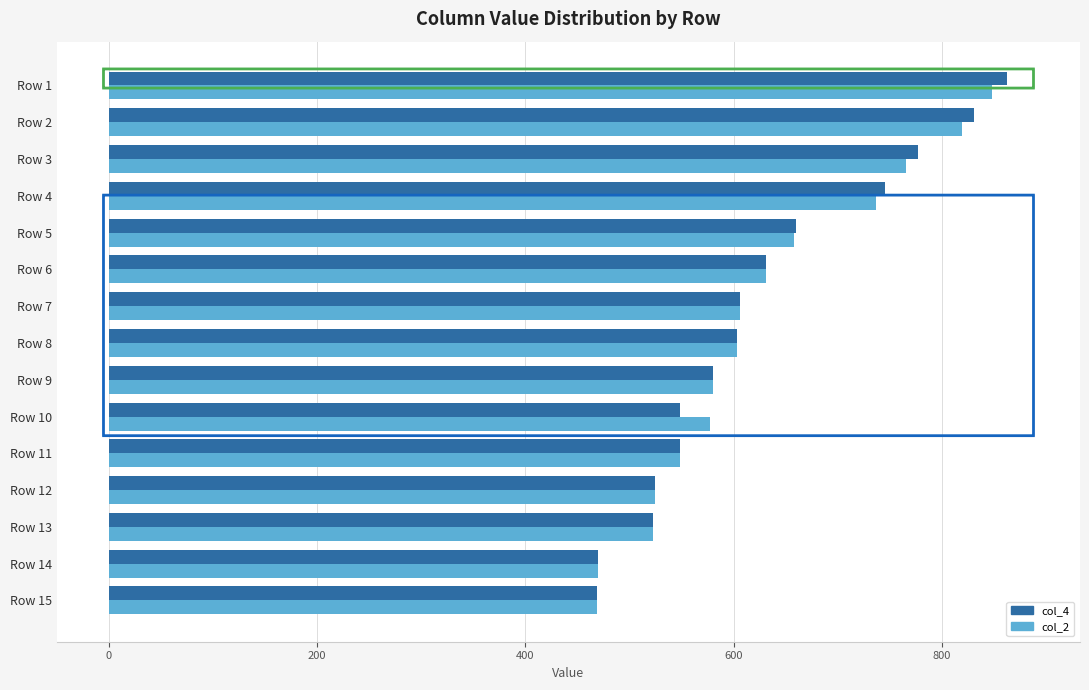

At how many categories does at least one series exceed 716?

4